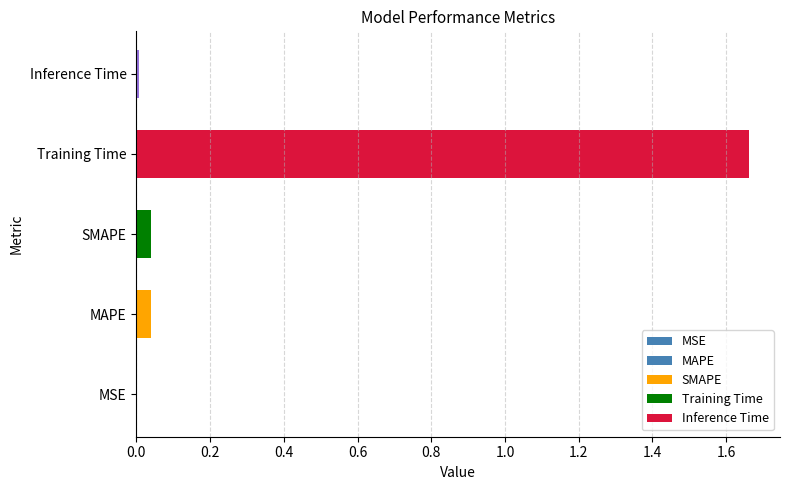

Reading left to right, transcribe all the data shown in this chart.

0.0	0.0	0.0	1.7	0.0